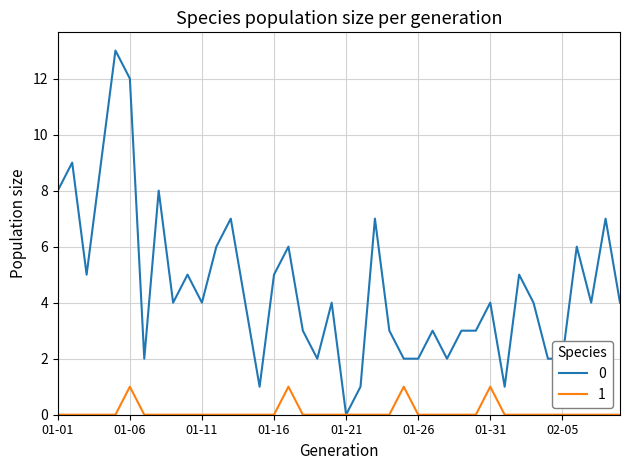

What is the greatest value displayed?

13